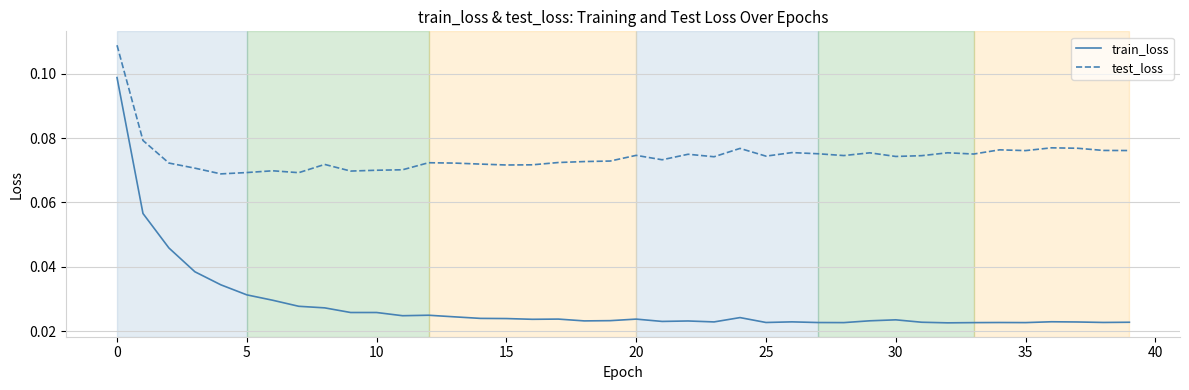

True or false: train_loss and test_loss intersect in this chart.

False